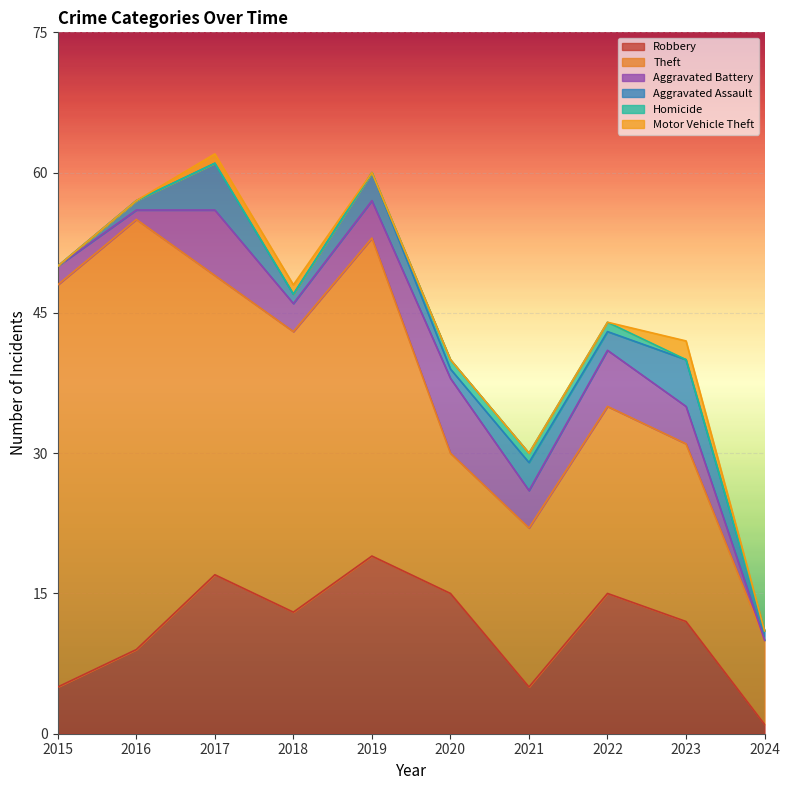

What is the sum of all Homicide values?

3